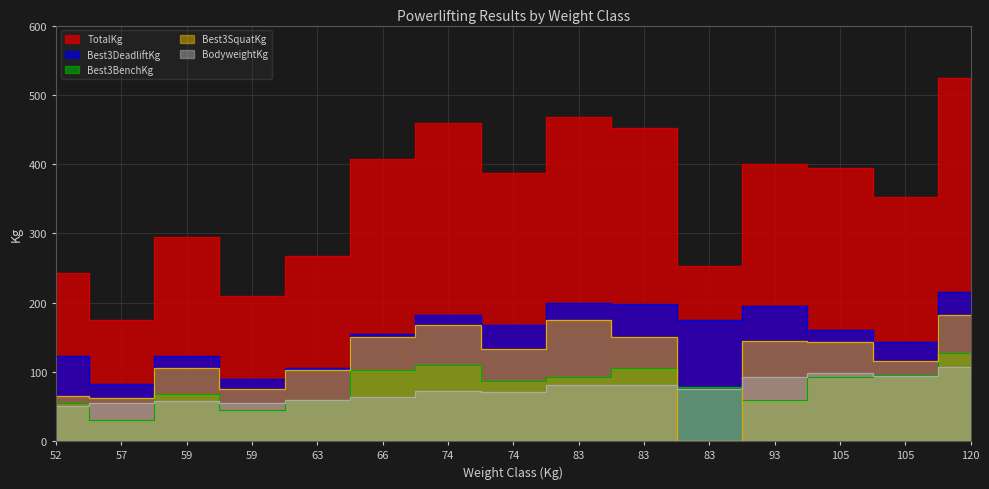

How many values in the Best3DeadliftKg series exceed 160?

7